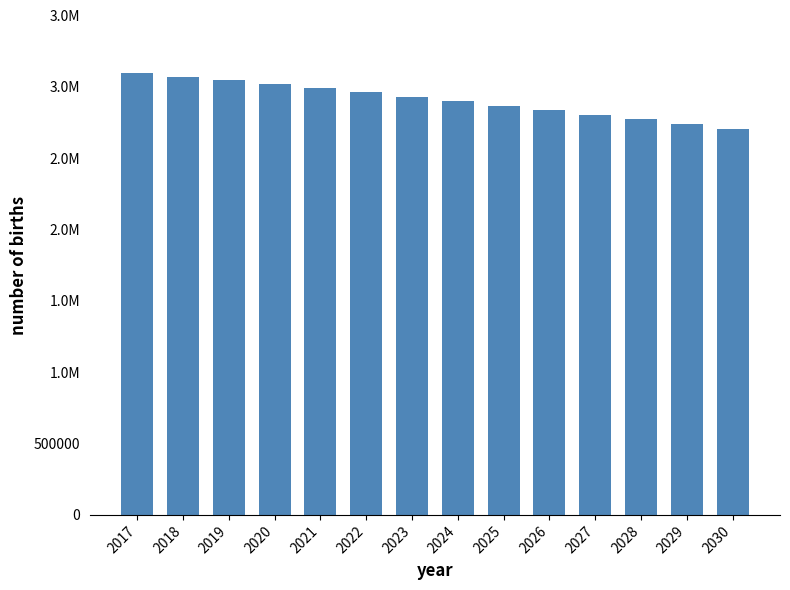

What is the minimum value shown in the chart?

2703670